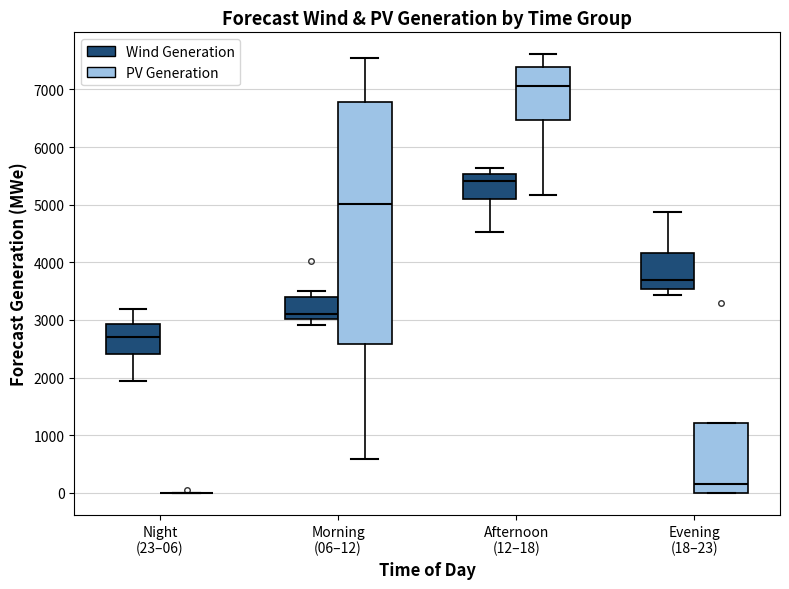

Reading left to right, read every box against the y-axis: the position of its median line, the range the box covers, and the ends of its whiskers. The values are not printed on the chart, so give them approximately, as read against the axis.

Night (23–06) (Wind Generation): median 2700, box 2400 to 2900, whiskers 1900 to 3200
Night (23–06) (PV Generation): box collapsed to a line at 0, whiskers 0 to 0
Morning (06–12) (Wind Generation): median 3100, box 3000 to 3400, whiskers 2900 to 3500
Morning (06–12) (PV Generation): median 5000, box 2600 to 6800, whiskers 600 to 7600
Afternoon (12–18) (Wind Generation): median 5400, box 5100 to 5500, whiskers 4500 to 5600
Afternoon (12–18) (PV Generation): median 7100, box 6500 to 7400, whiskers 5200 to 7600
Evening (18–23) (Wind Generation): median 3700, box 3500 to 4200, whiskers 3400 to 4900
Evening (18–23) (PV Generation): median 200, box 0 to 1200, whiskers 0 to 1200